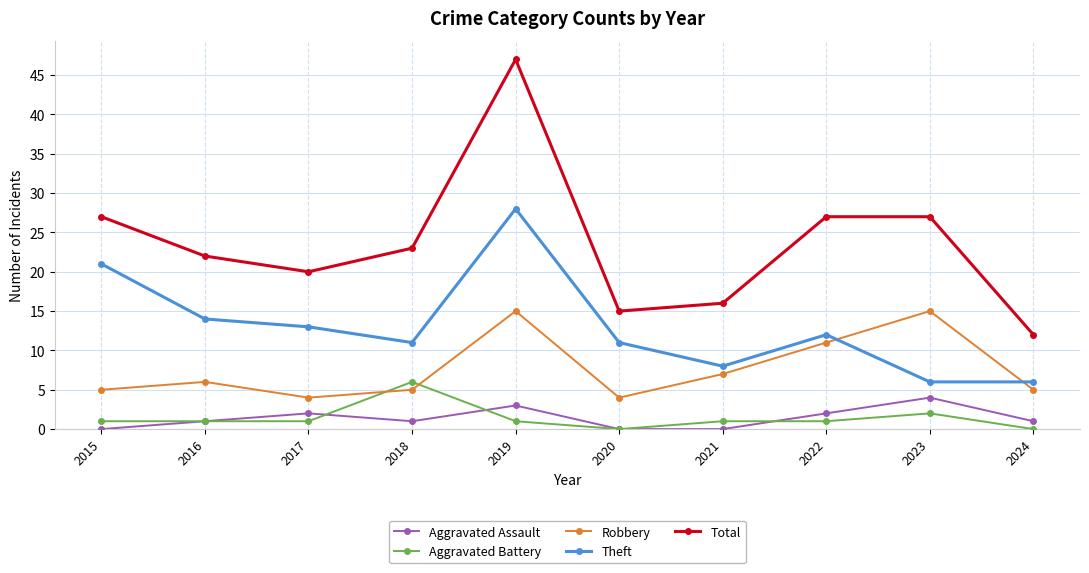

What is the average value of the Aggravated Assault series?

1